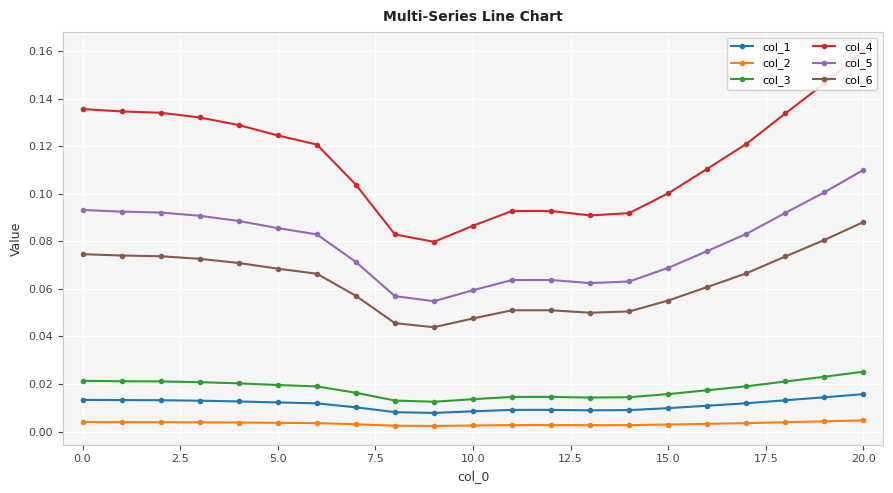

Which series has the widest spread of values?

col_4